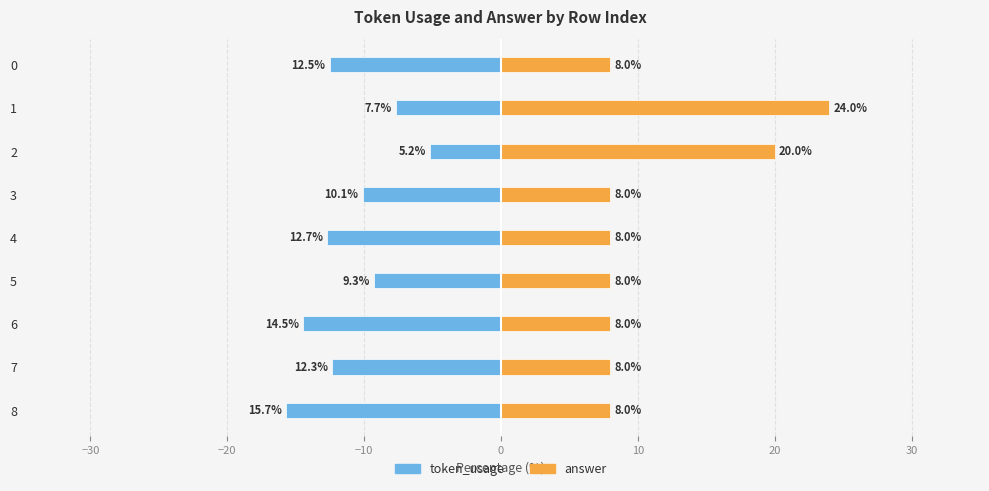

Count the number of categories in the chart.

9